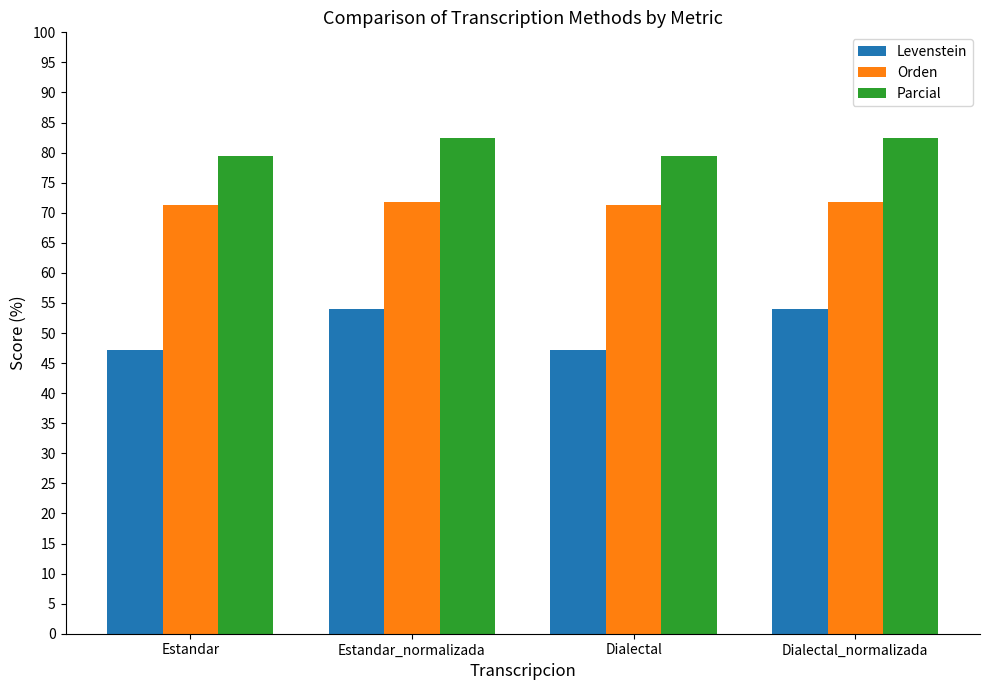

Is it true that Levenstein equals 47.2 at Dialectal?

True